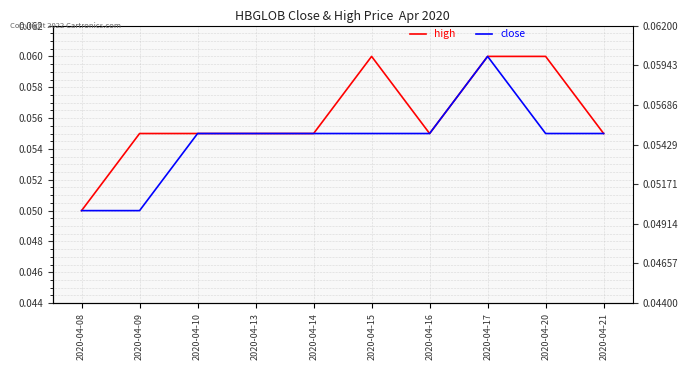

Is the value of close at 2020-04-17 greater than the value of high at 2020-04-21?

Yes